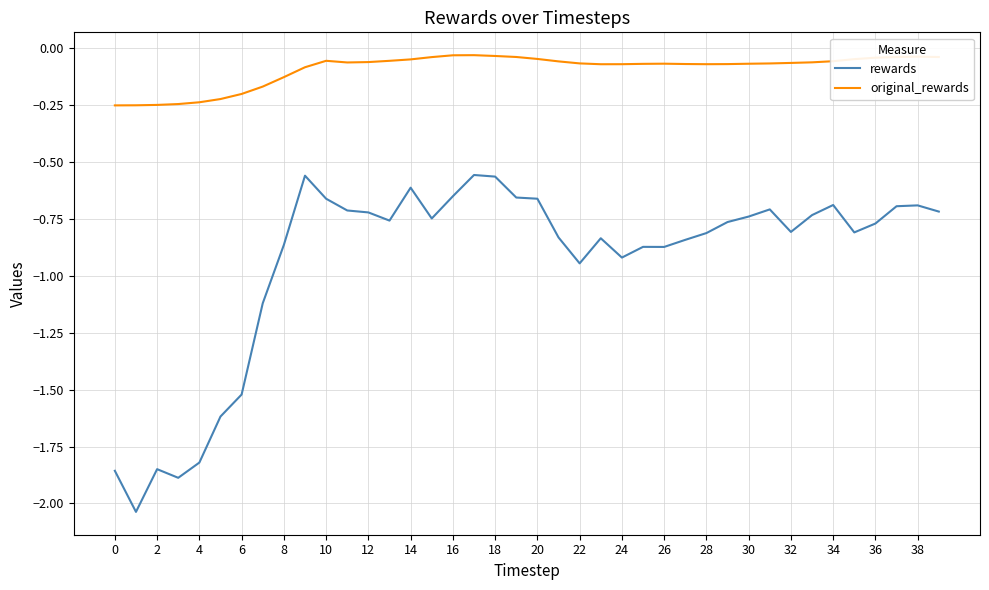

Which series has the largest range (max minus min)?

rewards